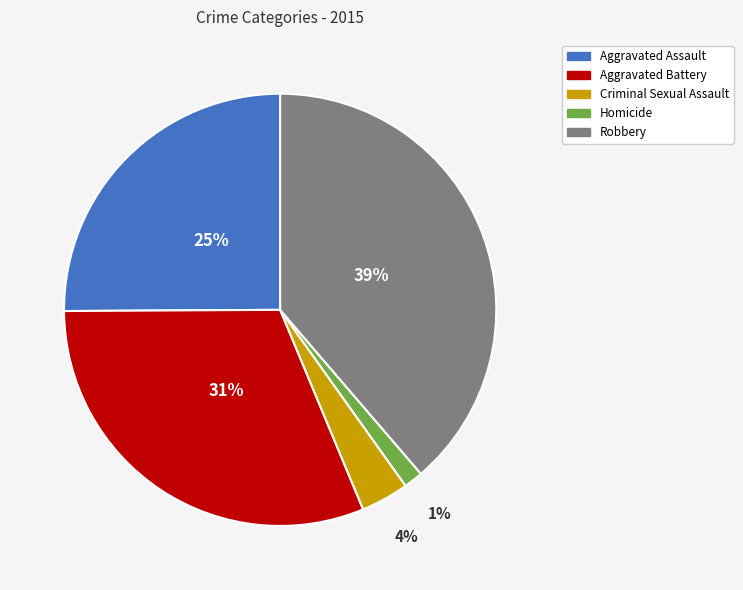

Does Robbery account for over 50% of the chart?

No